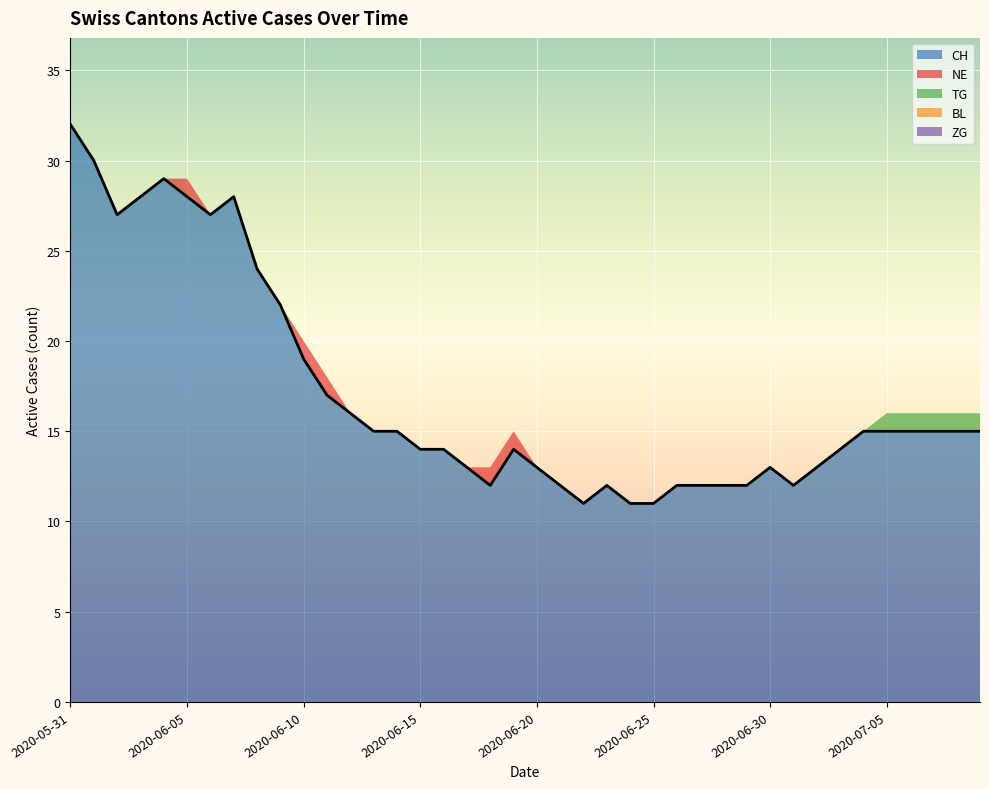

How many data points in TG are above 0?

5